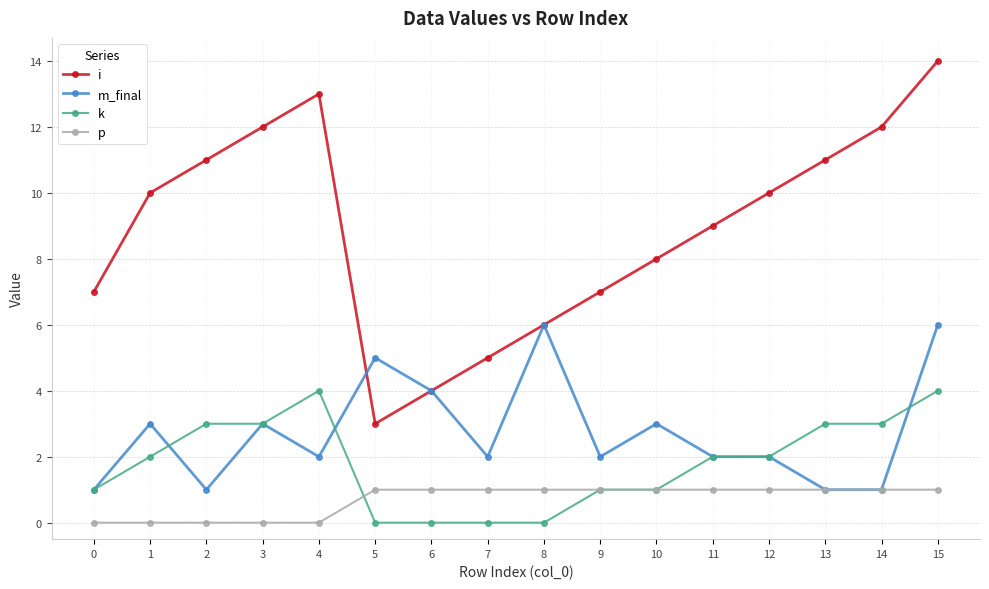

How many m_final values are between 2 and 4?

9